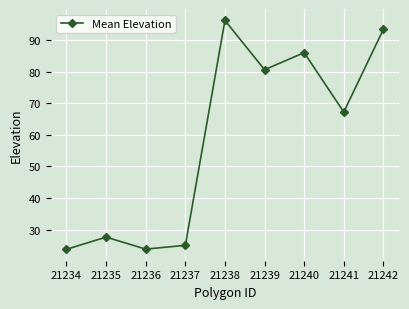

What is the difference between the values at 21235 and 21242?

65.8